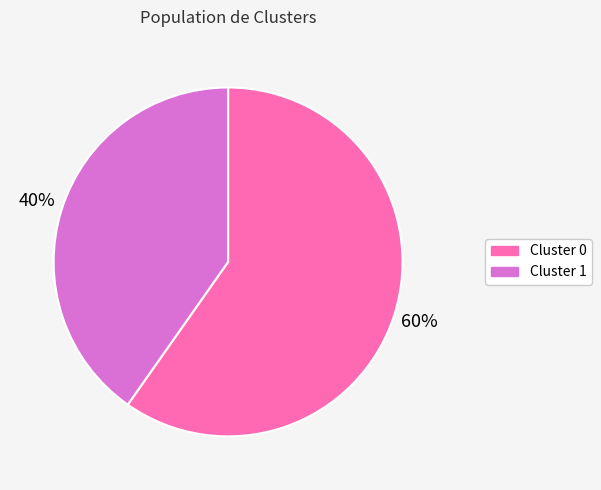

Is there any slice that represents more than half of the pie?

Yes